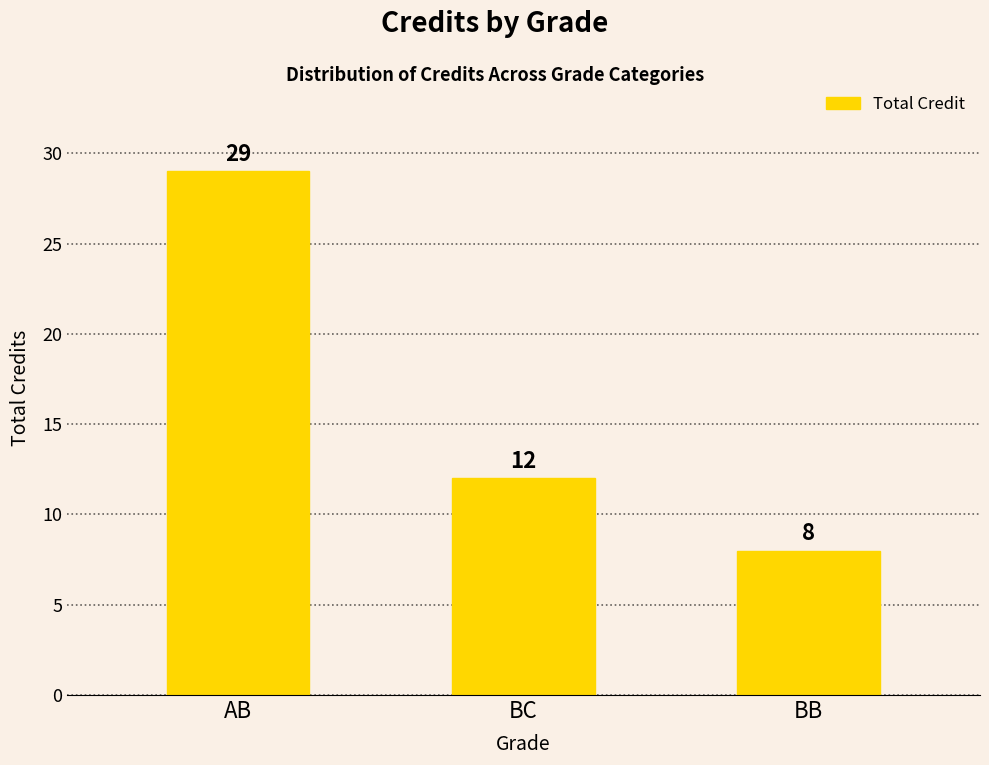

What is the label of the 3rd bar from the right?

AB